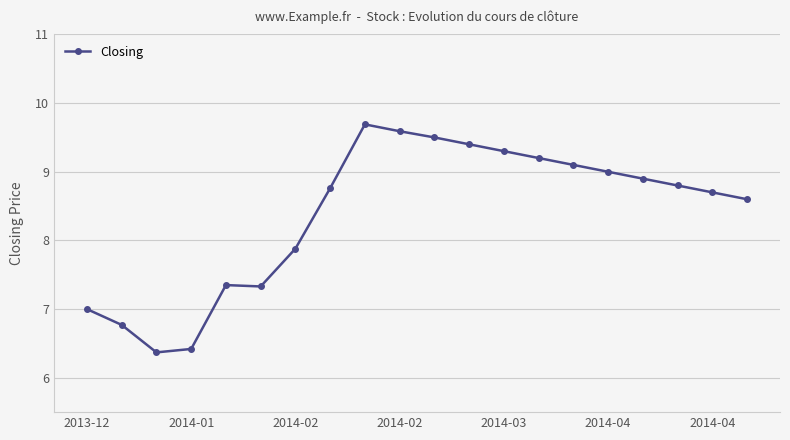

What is the sum of all values?

167.7